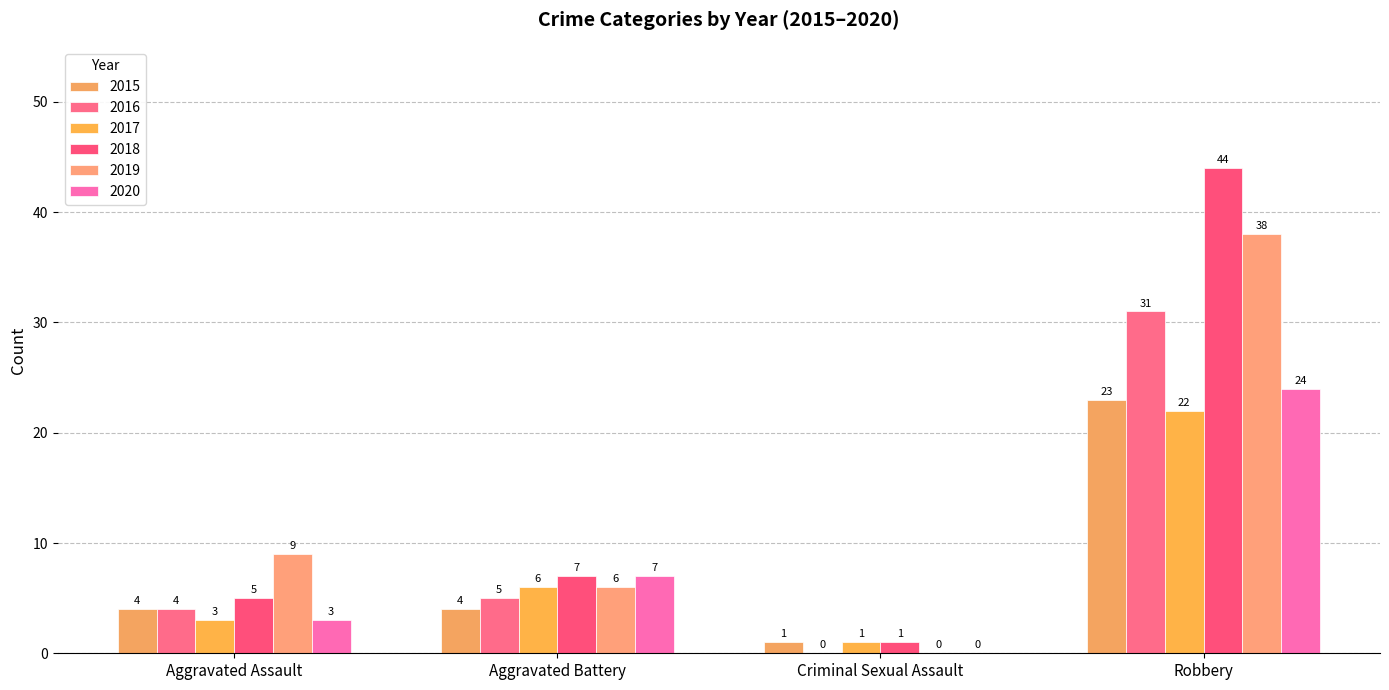

The value of 2018 at Aggravated Assault is 5. True or false?

True